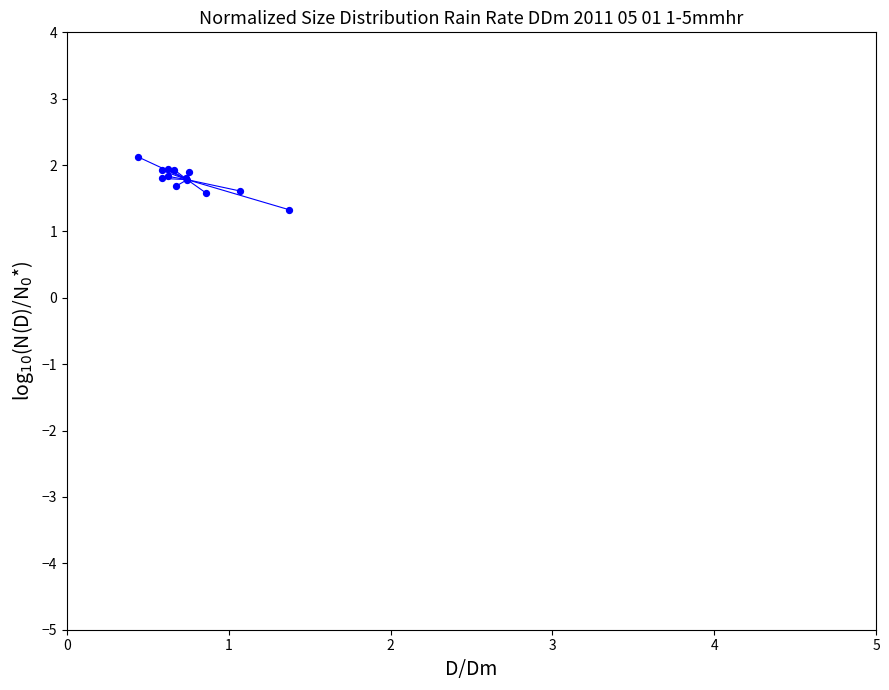

What Y value in the scatter plot is closest to 1?

1.3